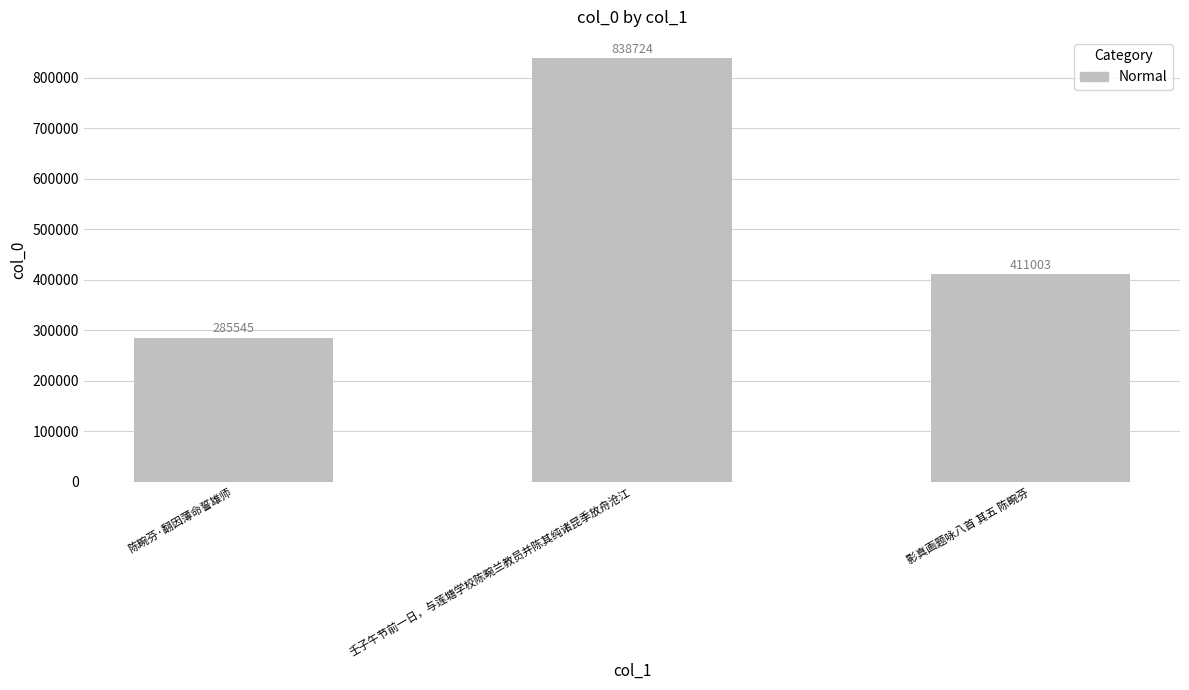

List the labels in order of value, largest first.

壬子午节前一日，与莲塘学校陈畹兰教员并陈其纯诸昆季放舟沧江, 影真画题咏八首 其五 陈畹芬, 陈畹芬·翻因薄命誓雄师